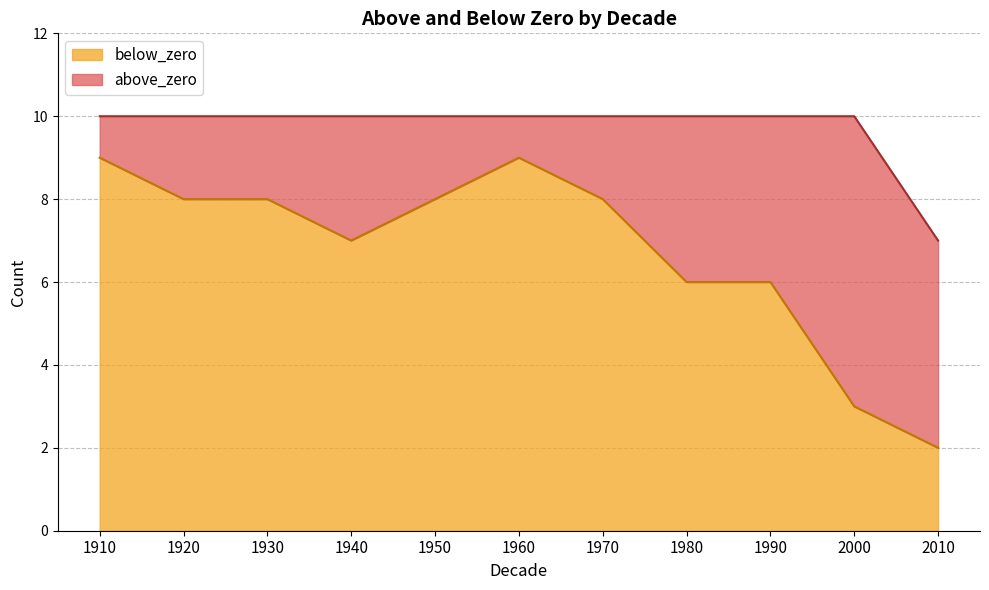

What is the ratio of the value at 1960 to the value at 1940?

1.3